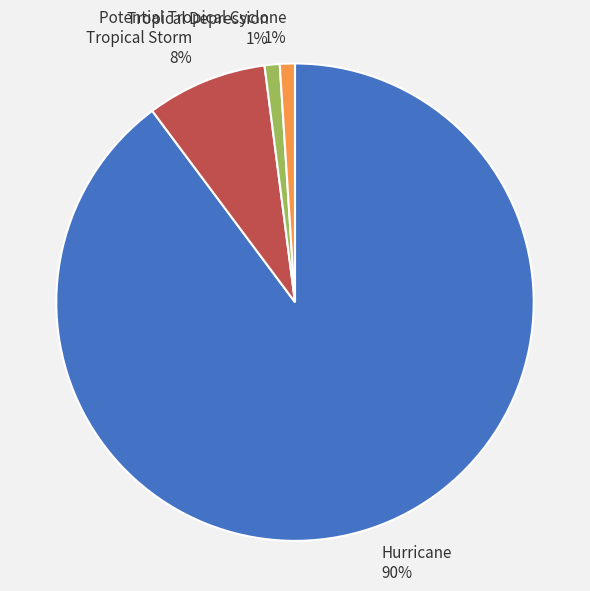

True or false: Hurricane accounts for 90% of the total.

True